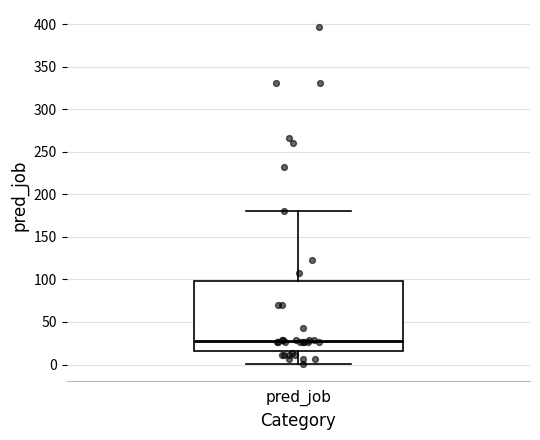

Read this box plot against the y-axis: the position of the median line, the range covered by the box, and the ends of both whiskers. The values are not printed on the chart, so give them approximately, as read against the axis.

median 30, box 15 to 100, whiskers 0 to 180